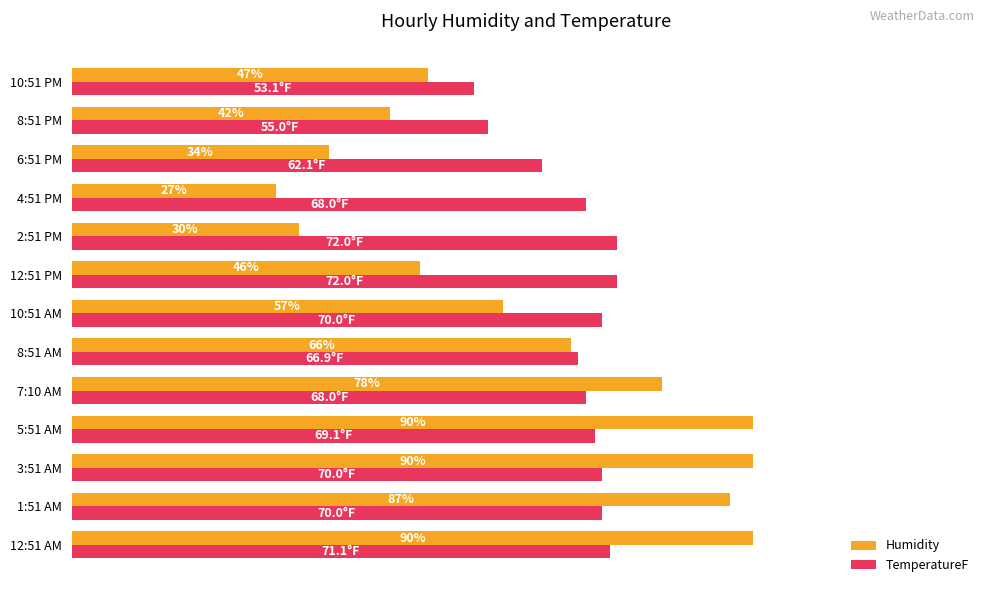

Which series has the largest range (max minus min)?

Humidity